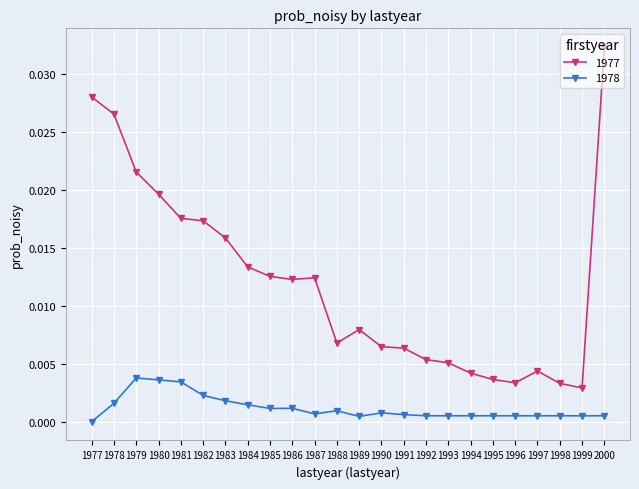

List the series in order of their peak value, highest first.

1977, 1978